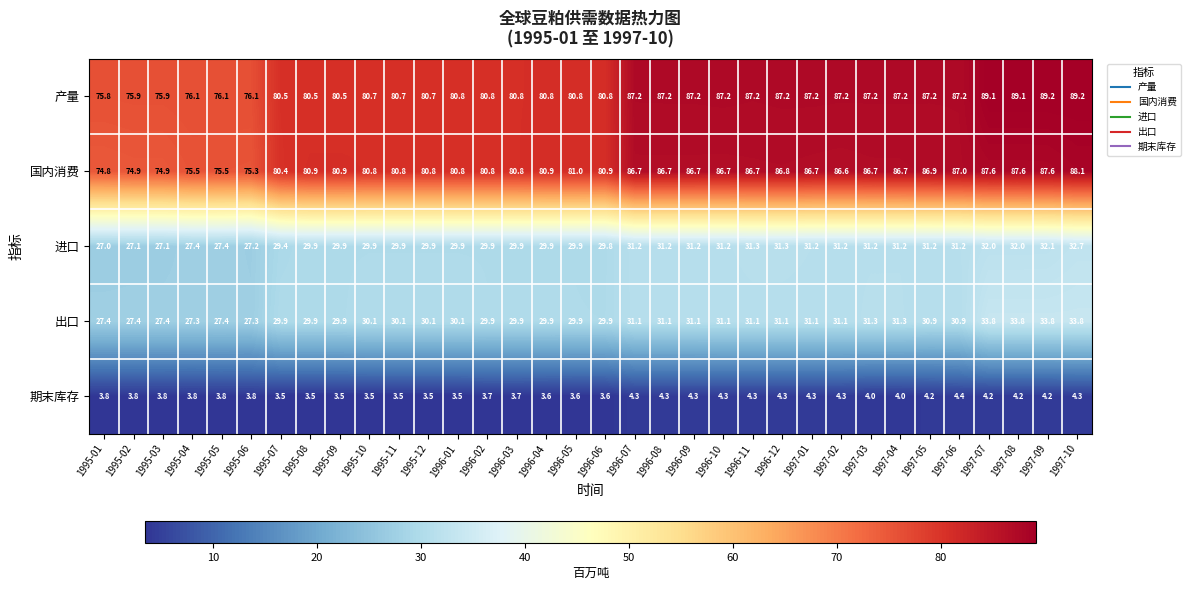

Is it true that 出口 equals 41.3 at 1996-12?

False